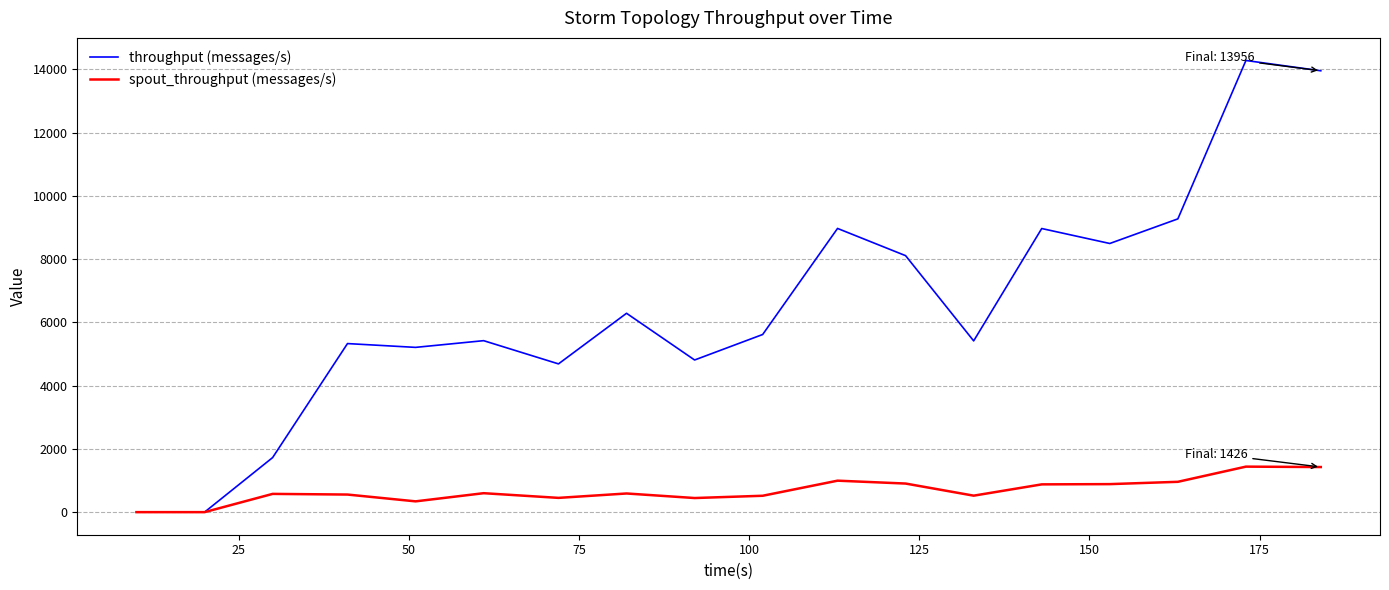

Which series has the largest total across all categories?

throughput (messages/s)